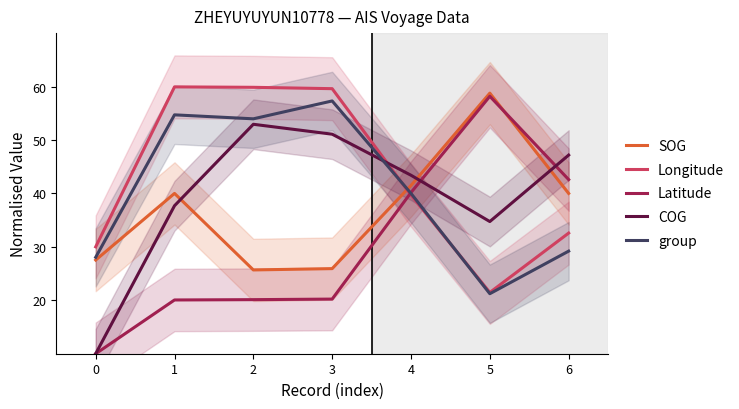

How many distinct data groups are displayed?

5